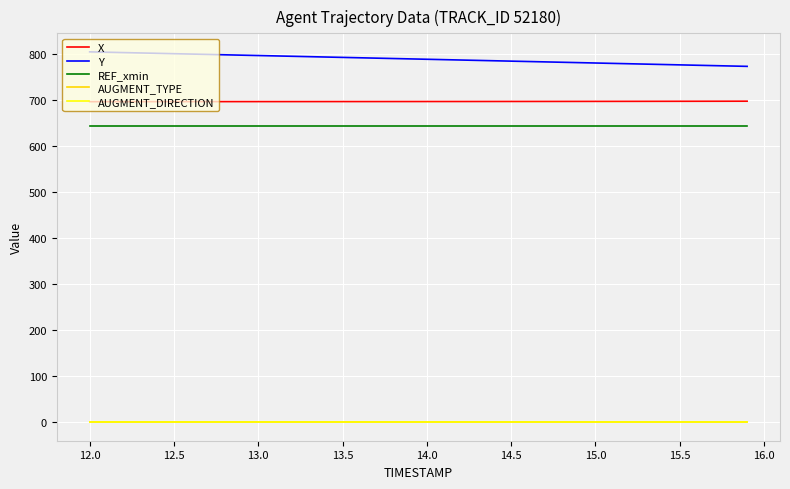

What is the maximum value shown in the chart?

805.6